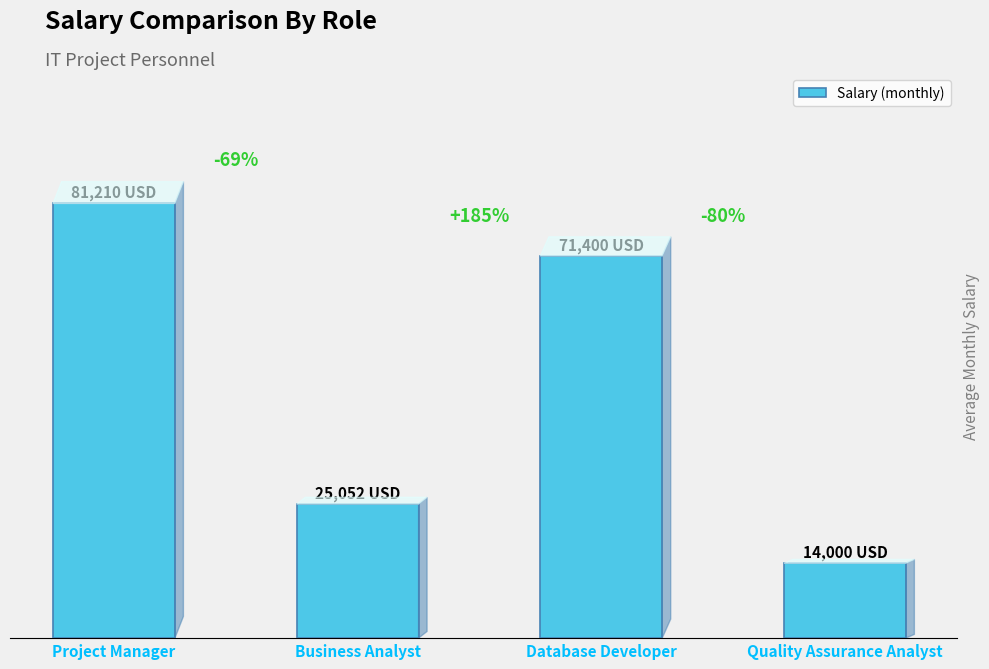

Are the bars horizontal?

No